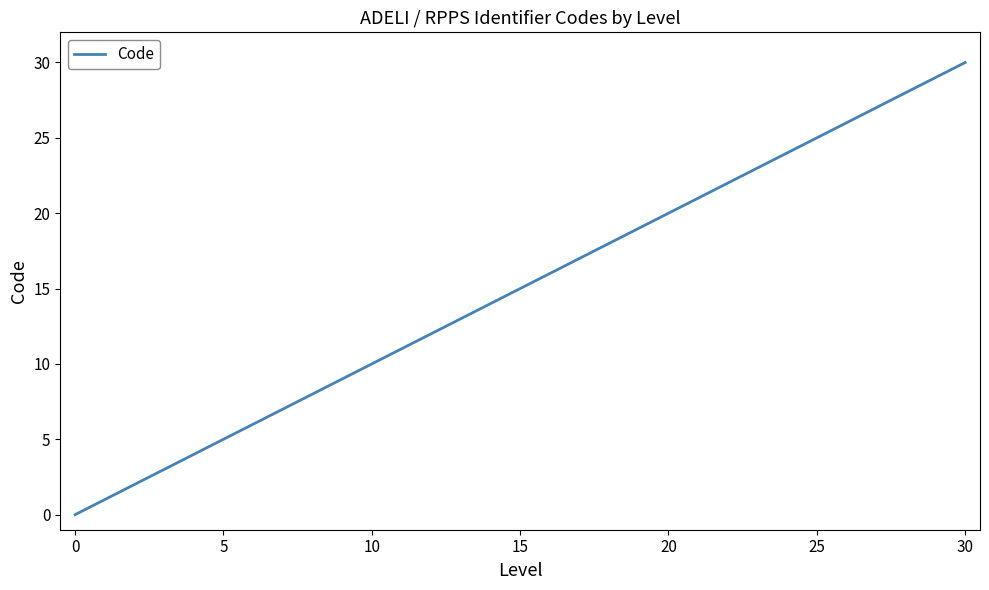

What is the greatest value displayed?

30